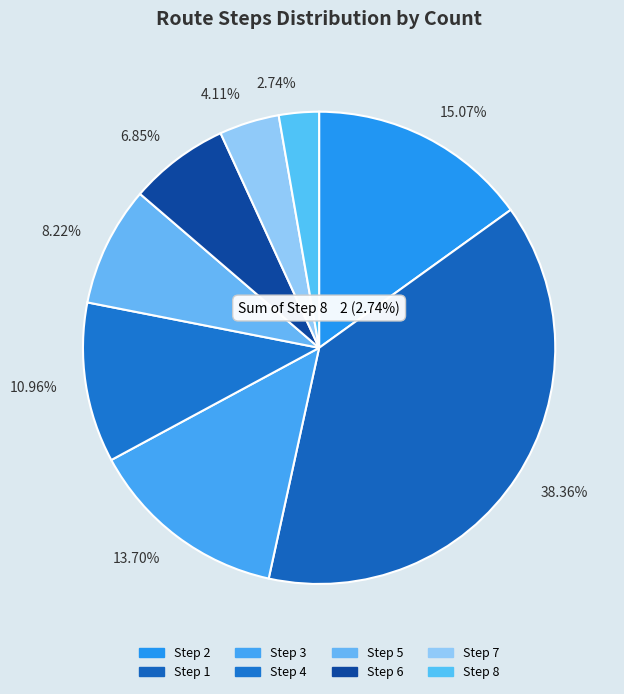

What is the largest slice in the pie chart?

Step 1